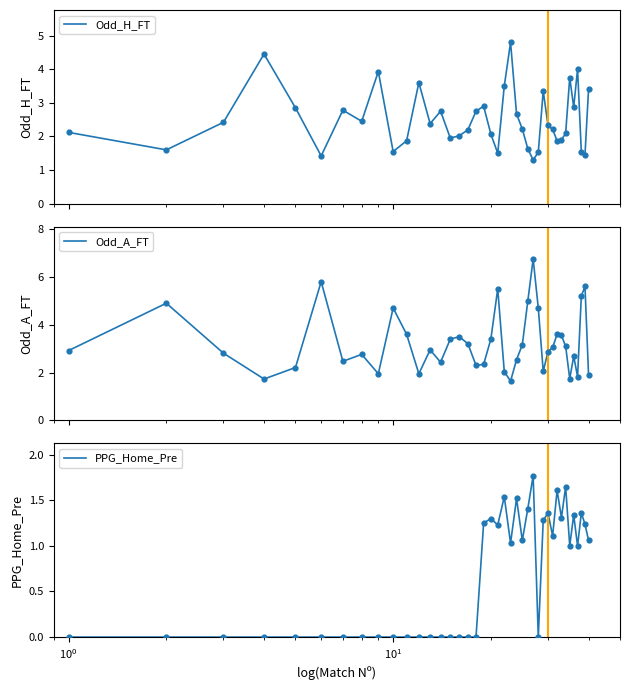

Which series has the largest total across all categories?

Odd_A_FT